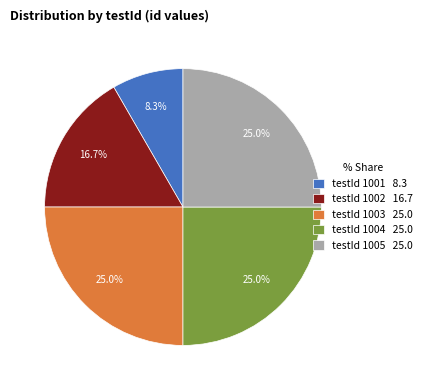

What percentage do testId 1001 8.3 and testId 1005 25.0 together represent?

33.3%